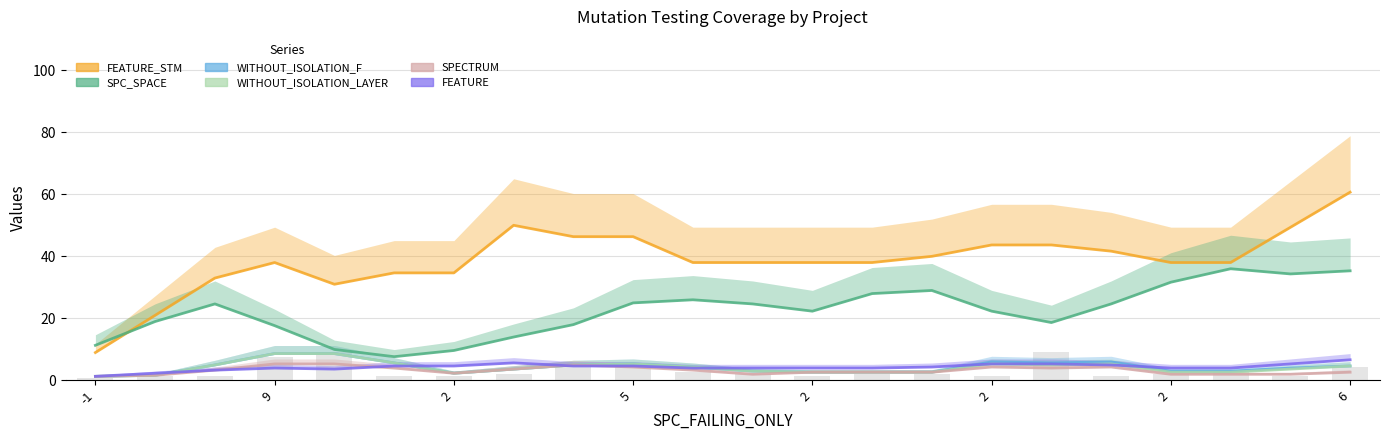

Rank the series at 16 from lowest to highest value.

SPECTRUM, WITHOUT_ISOLATION_LAYER, FEATURE, WITHOUT_ISOLATION_F, SPC_SPACE, FEATURE_STM